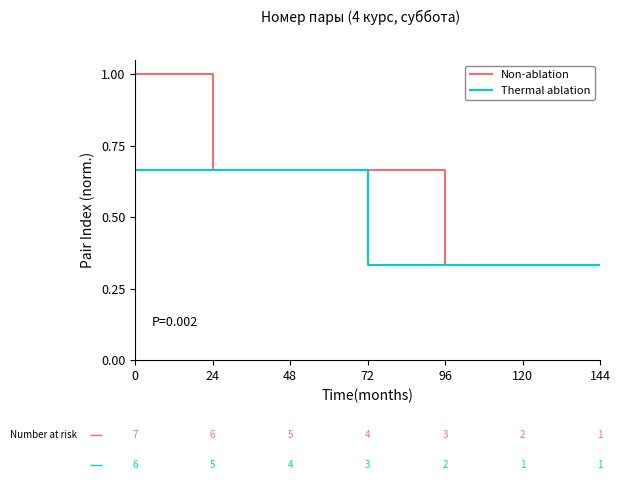

True or false: Non-ablation has a value of 0.7 at 0.

False